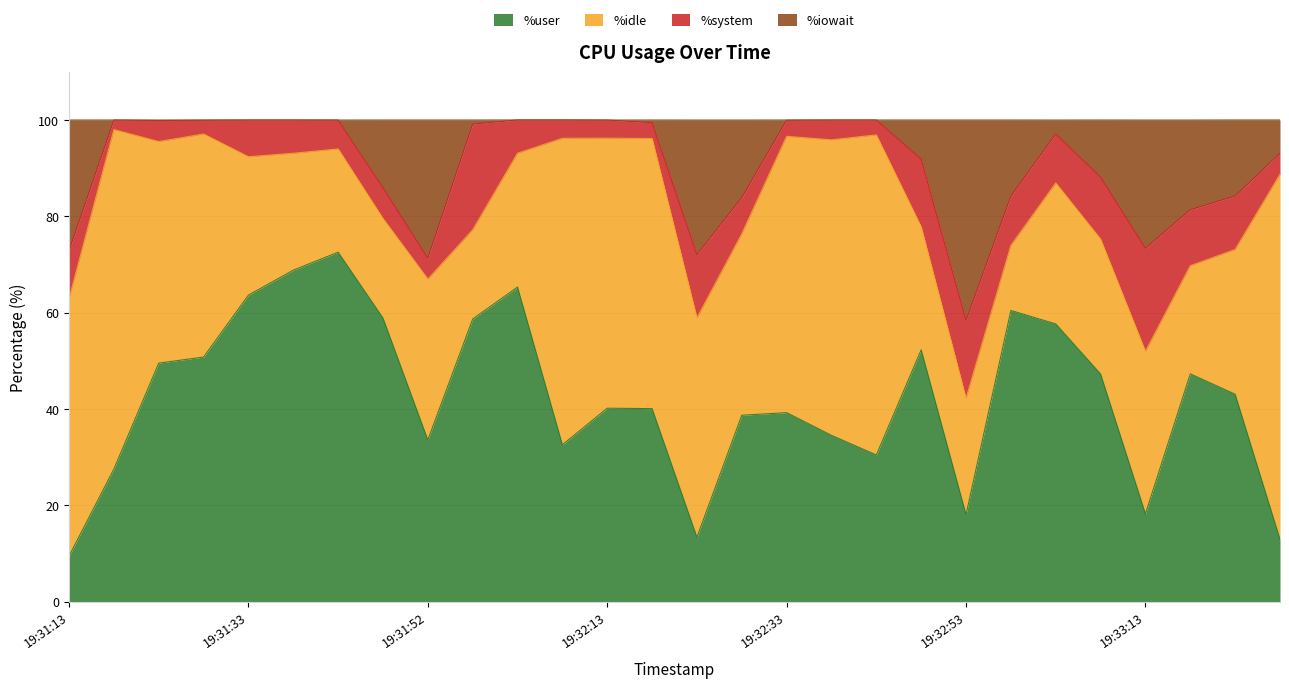

The %user series shows 16.3 at 19:32:13. True or false?

False